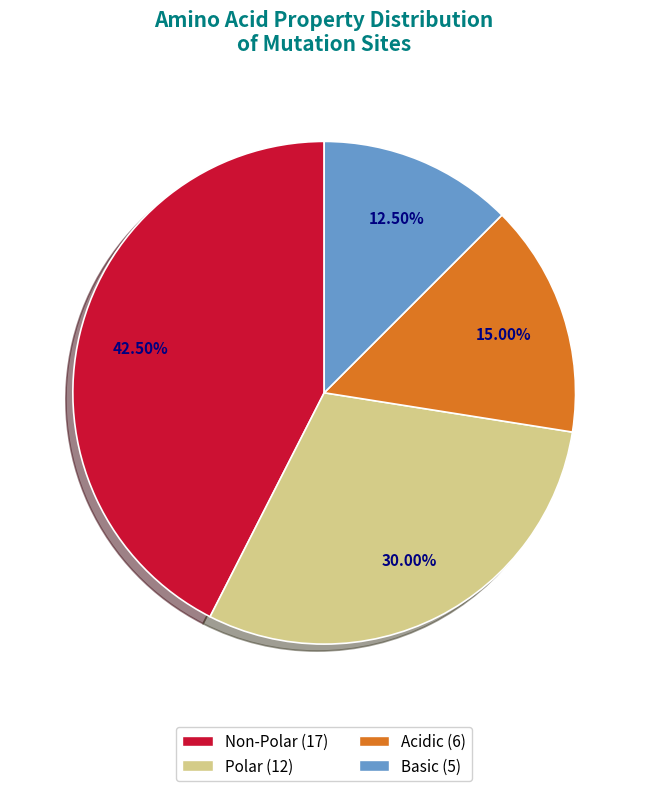

Is there a majority slice in this chart?

No